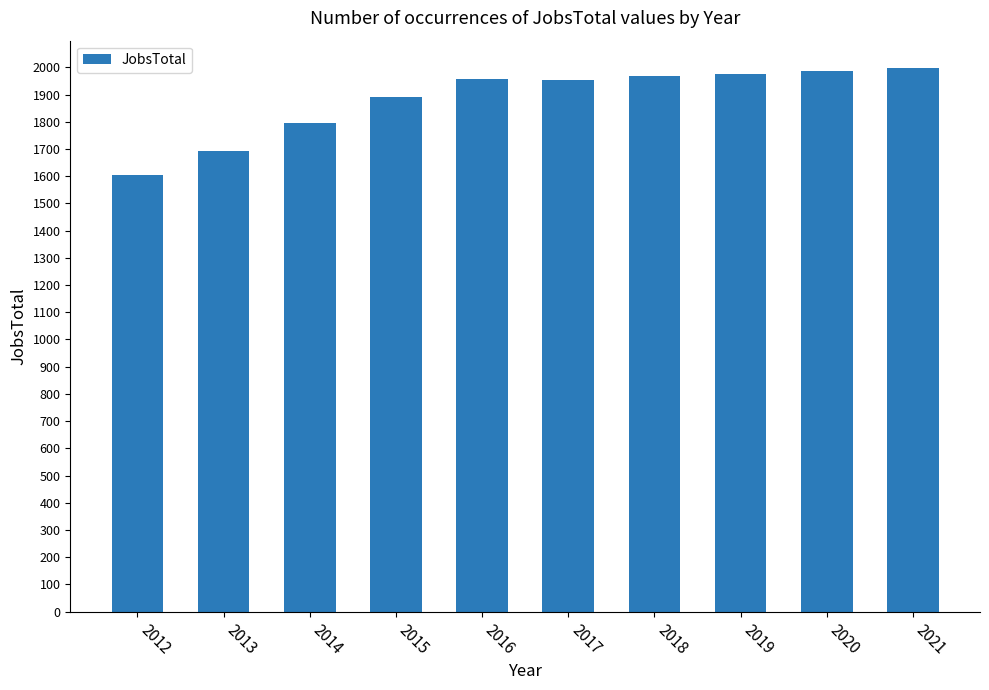

Is it true that the value at 2013 is 2505?

False